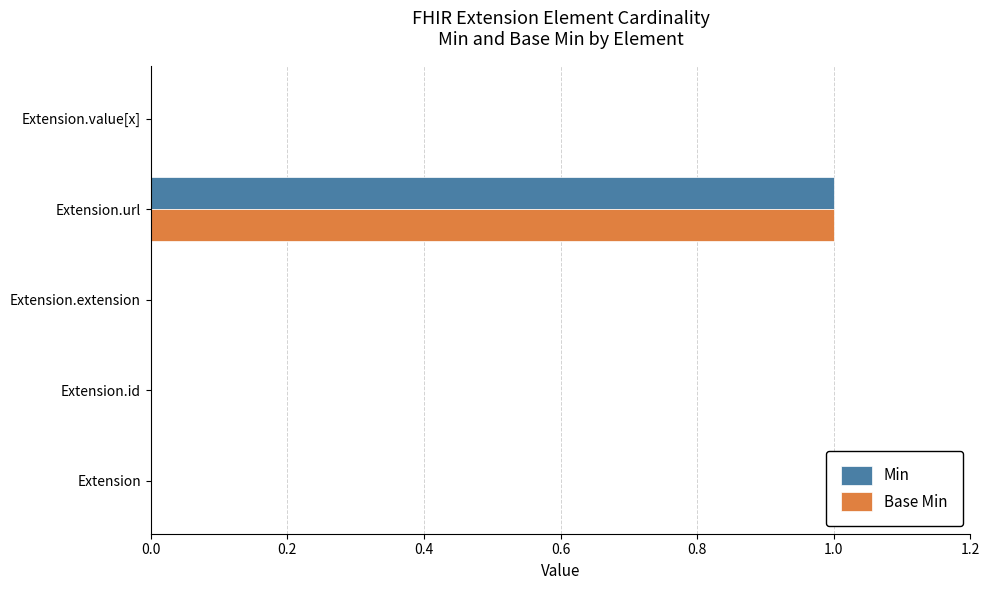

At which category is the sum across all series the highest?

Extension.url